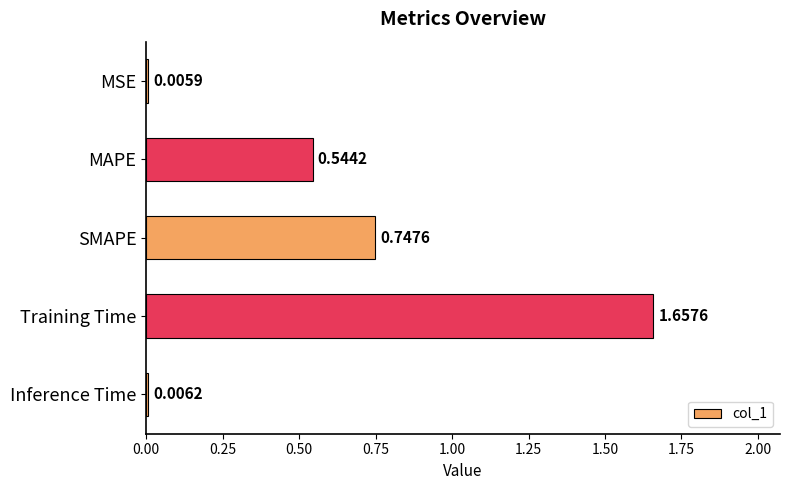

At which category does the chart reach its peak across all series?

Training Time